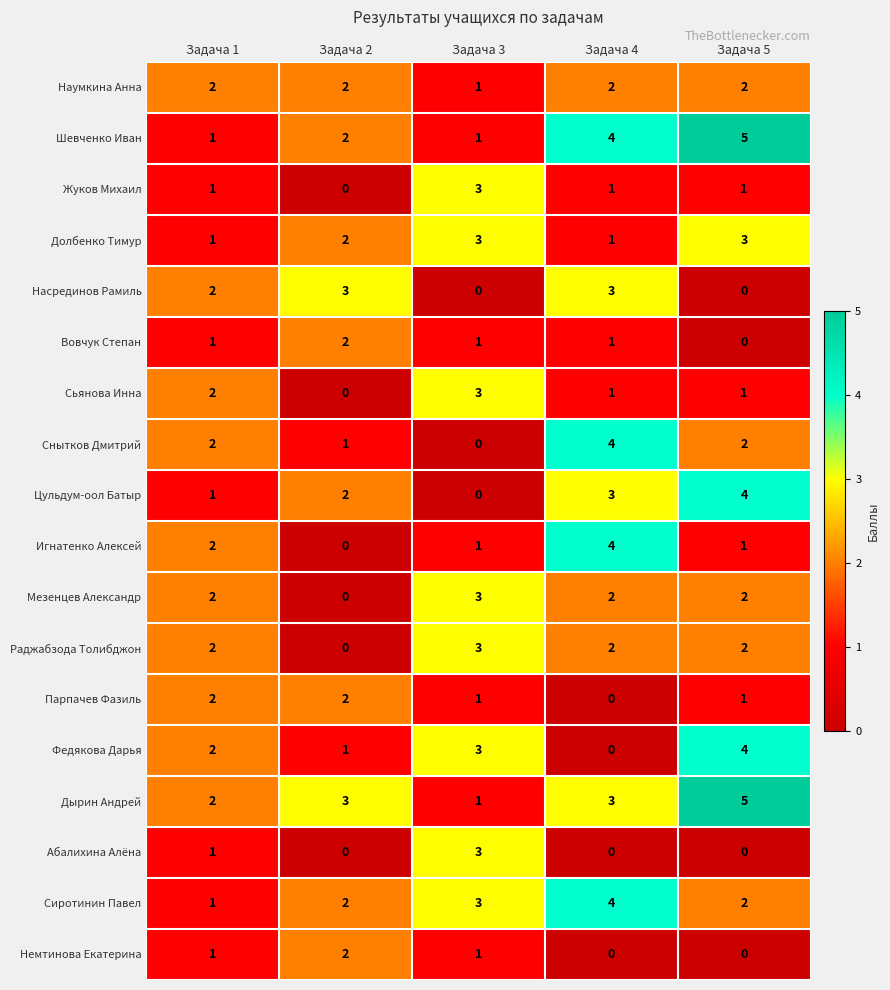

Count the number of categories in the chart.

5